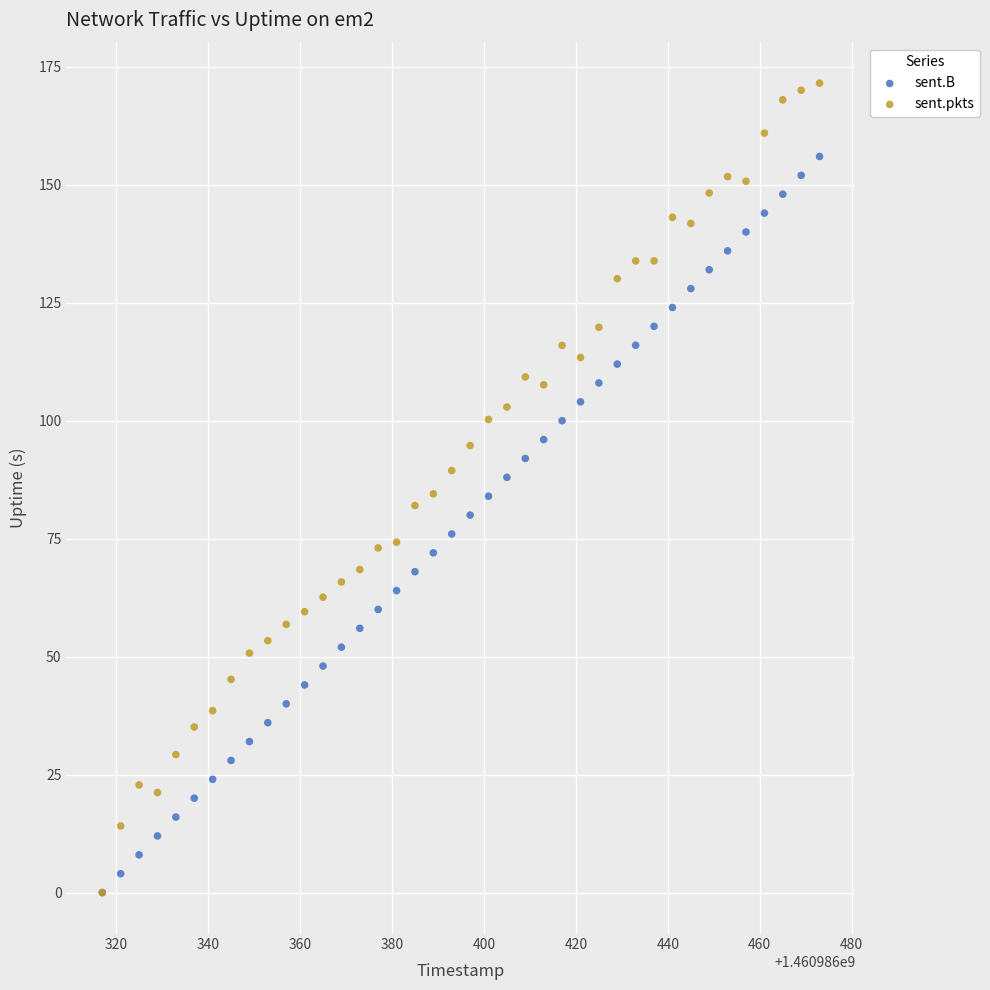

What are all the series names shown in the legend?

sent.B, sent.pkts